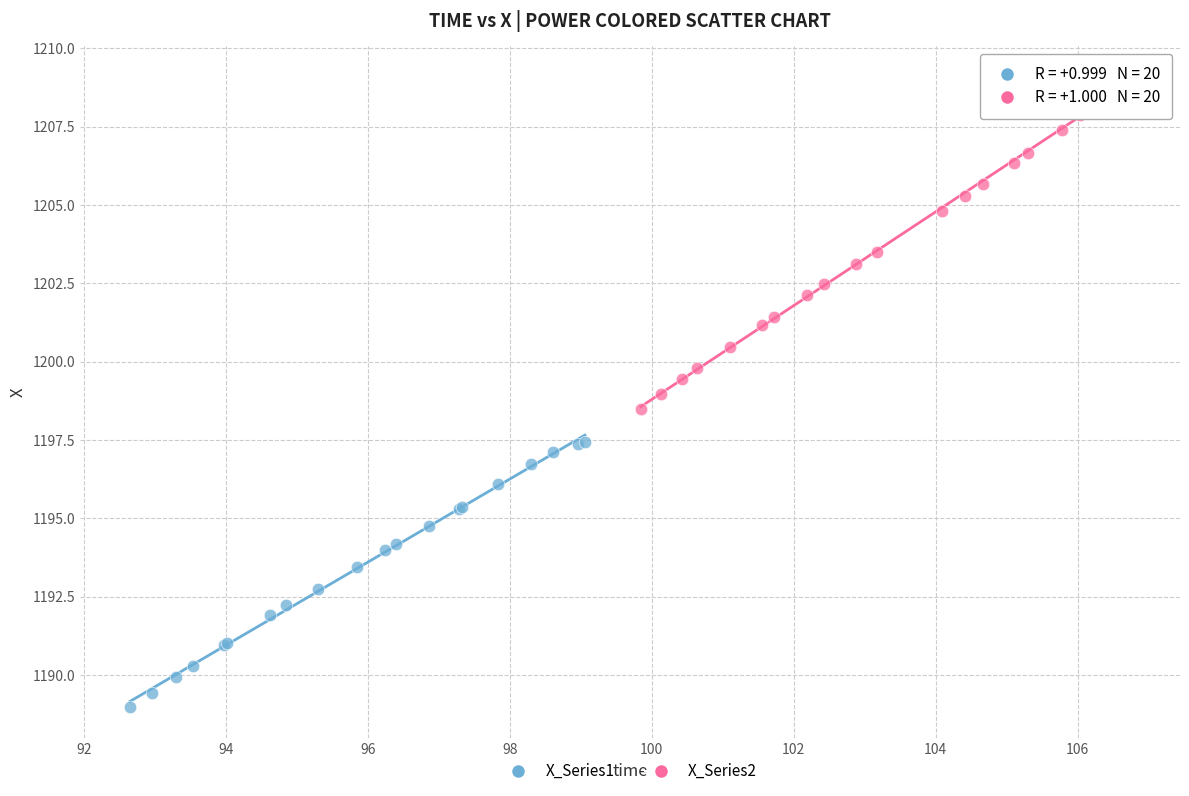

Which series has the widest spread of Y values?

X_Series2